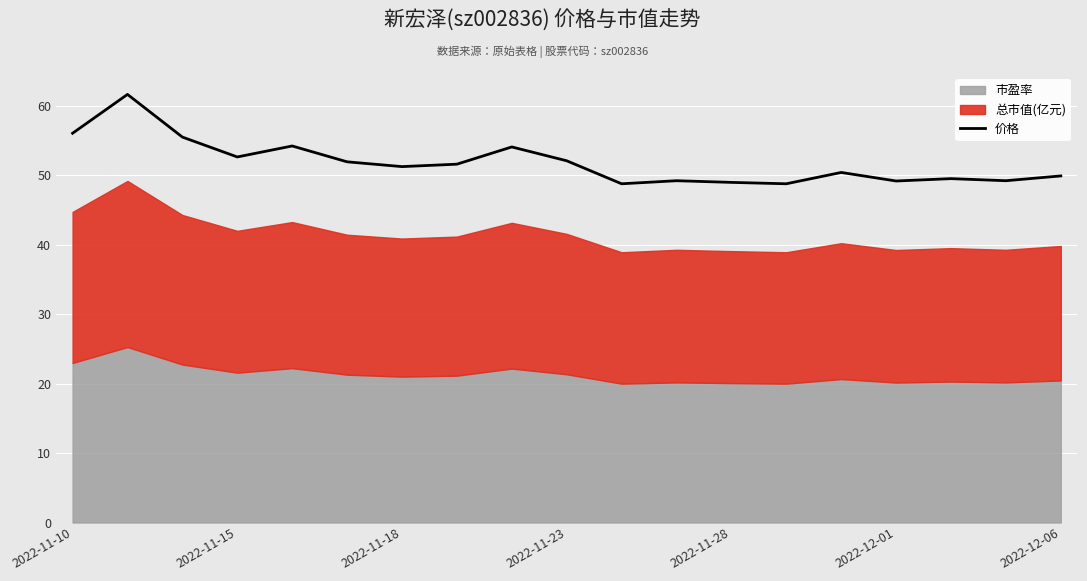

What is the highest value of the 价格 series?

61.6